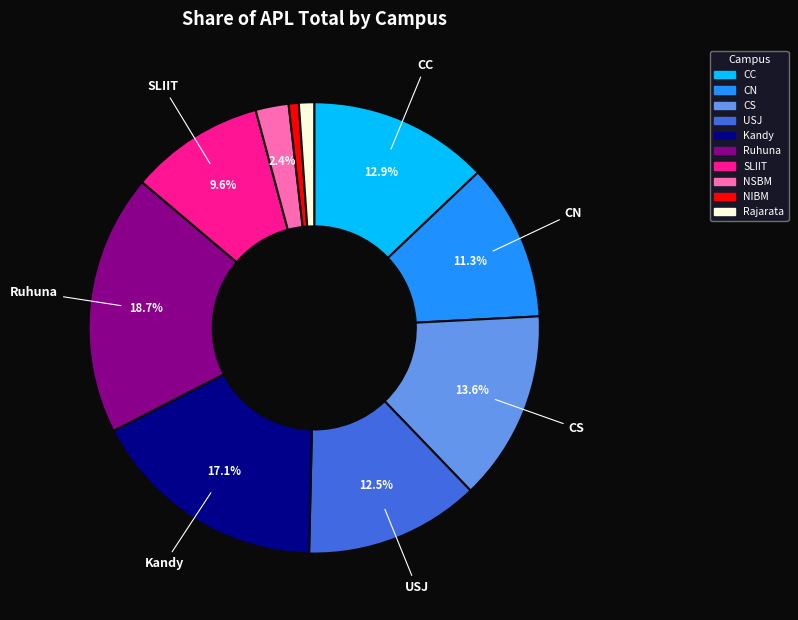

Do NSBM and CS together represent more than half of the pie?

No